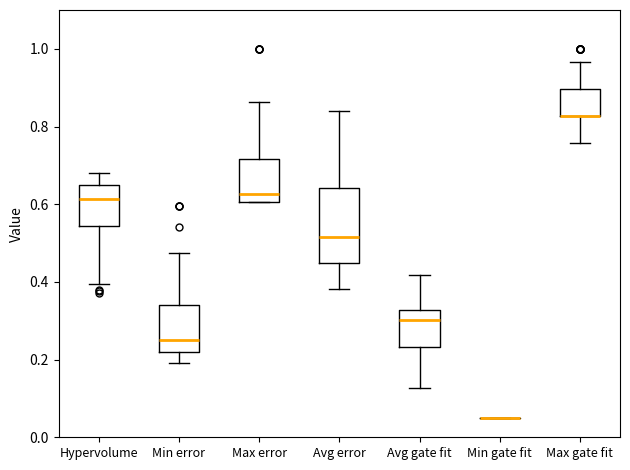

Where is the lower edge of the box for Max gate fit on the y-axis? The values are not printed on the chart, so give them approximately, as read against the axis.

0.82